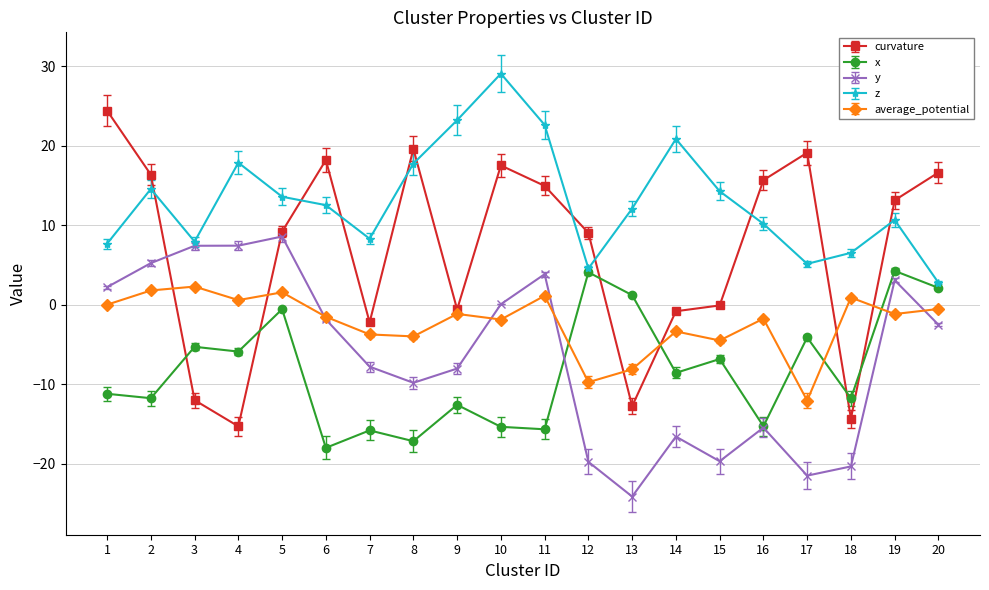

Which category has the lowest value across all series?

13